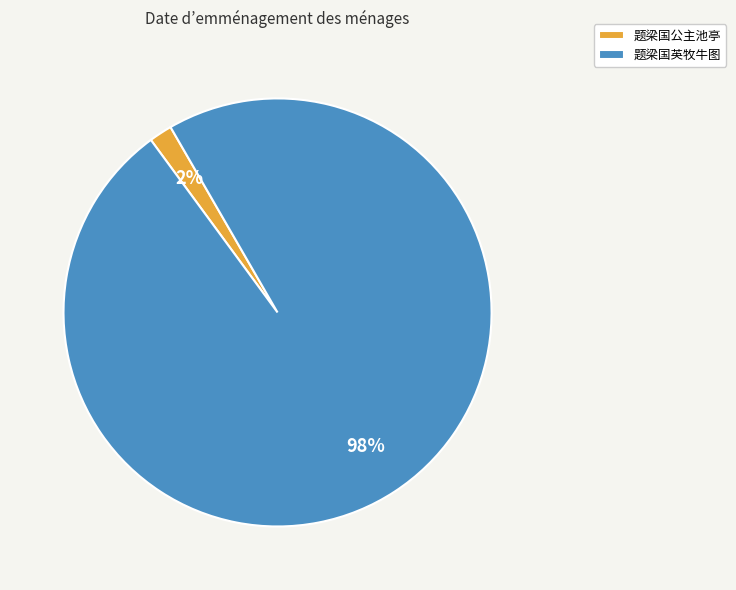

Is it true that 题梁国英牧牛图 is 98% of the pie?

True